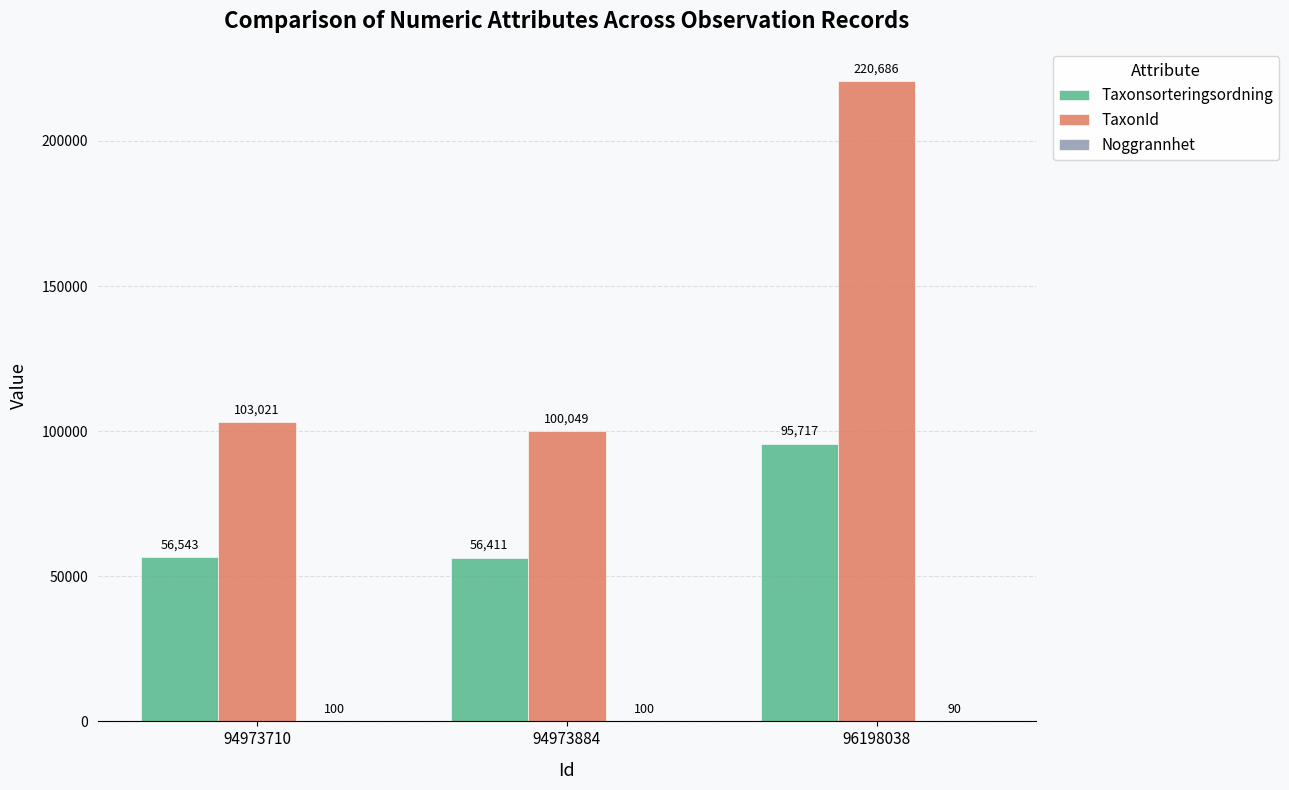

What is the total value across all series at 94973884?

156560